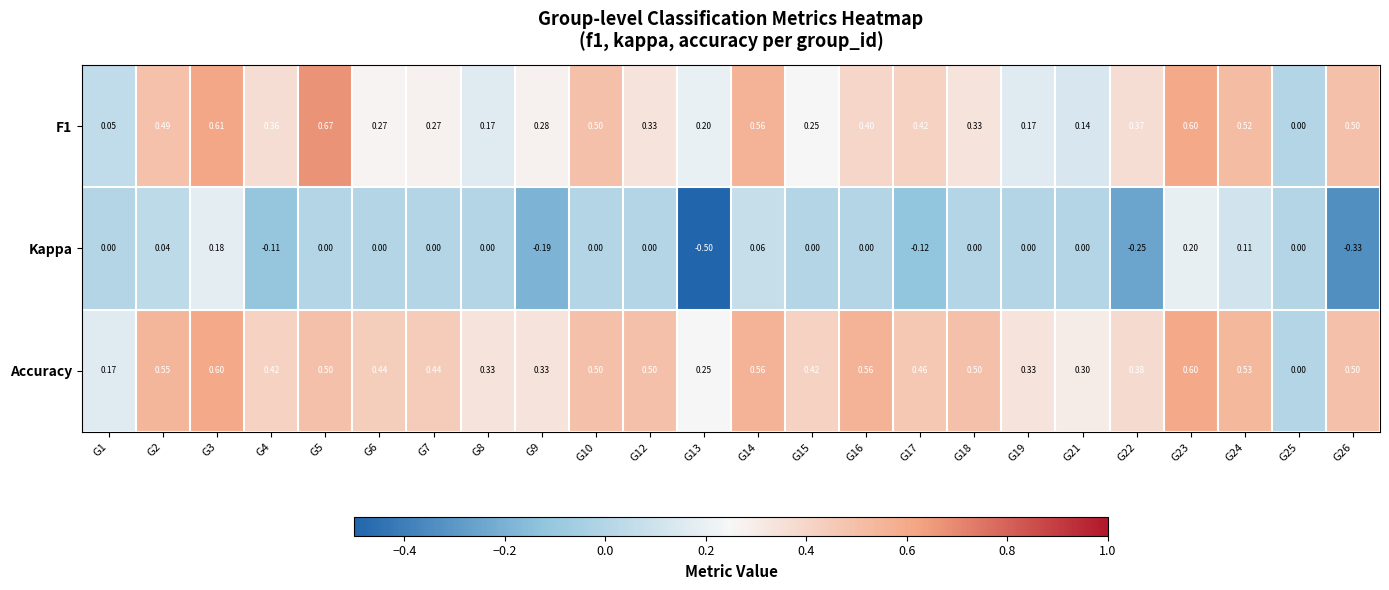

Which label corresponds to the smallest value in the chart?

G13